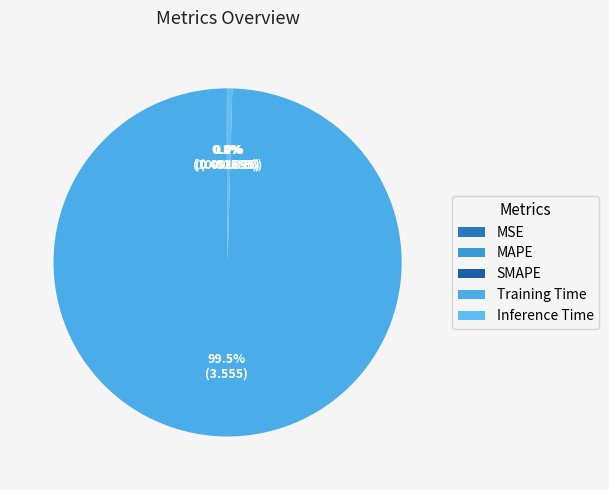

How many segments does this pie chart have?

5